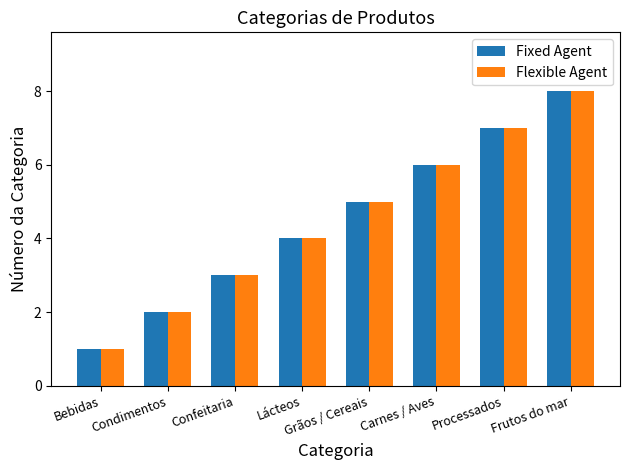

At which category does the chart reach its peak across all series?

Frutos do mar